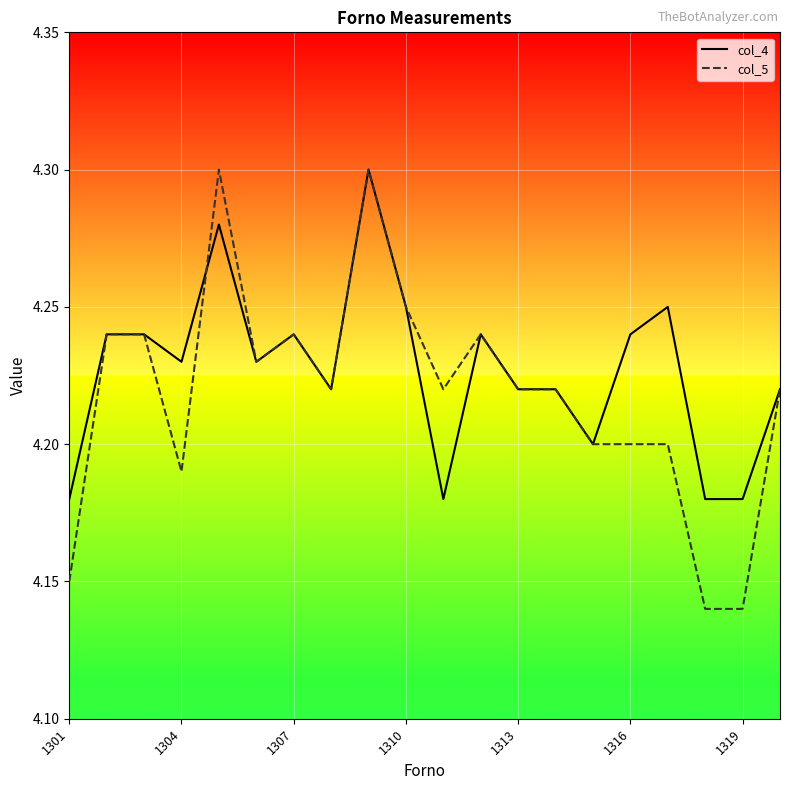

Which series has the largest range (max minus min)?

col_5